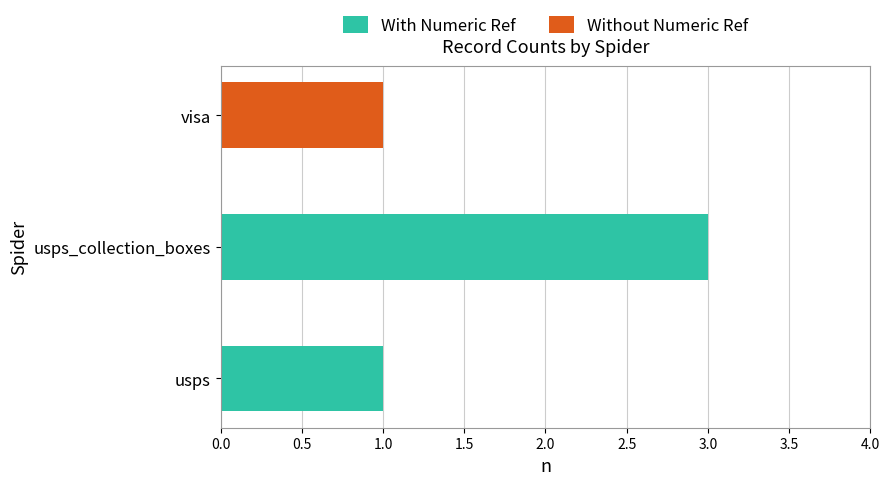

The value of With Numeric Ref at usps is 1. True or false?

True